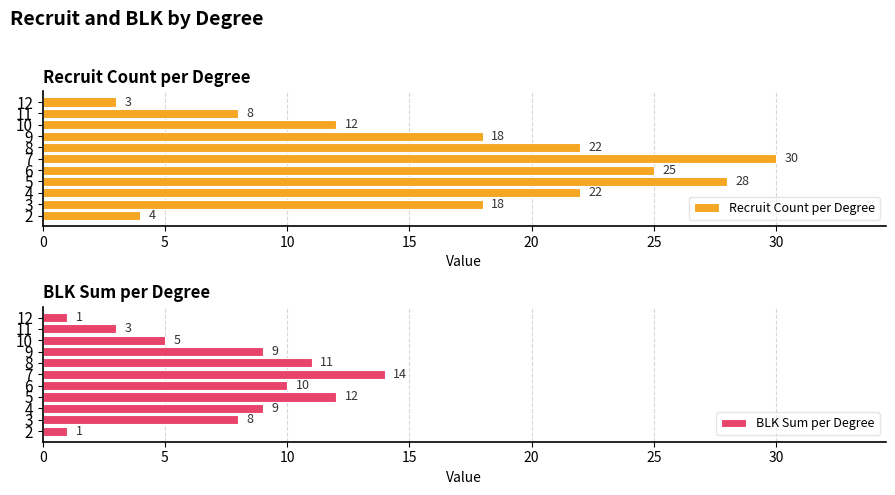

How many bars are there in each group?

2